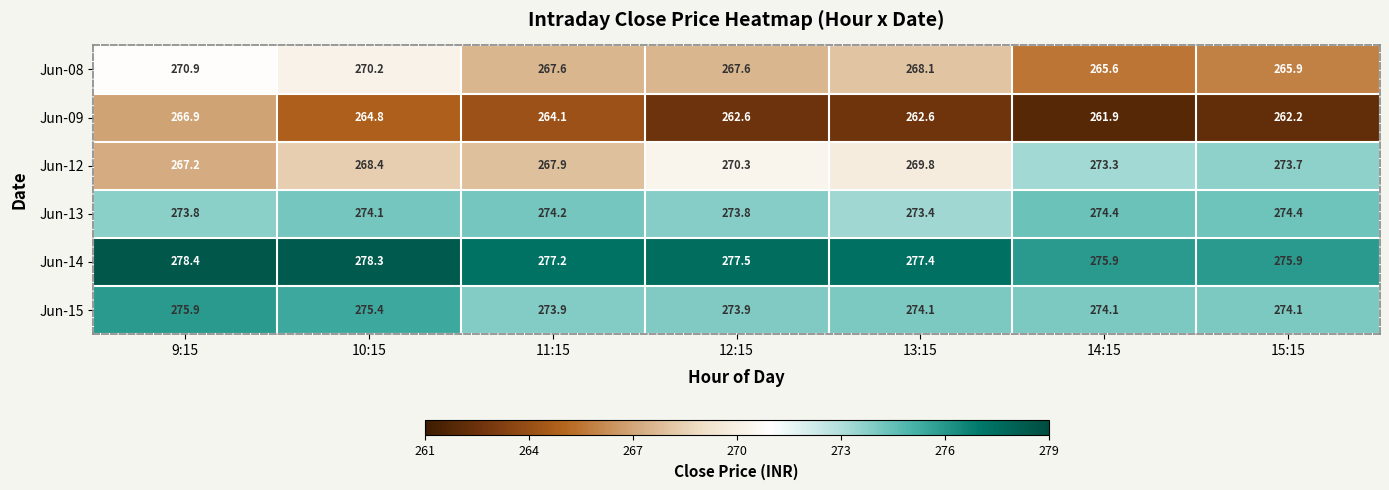

What is the total value across all series at 15:15?

1626.2